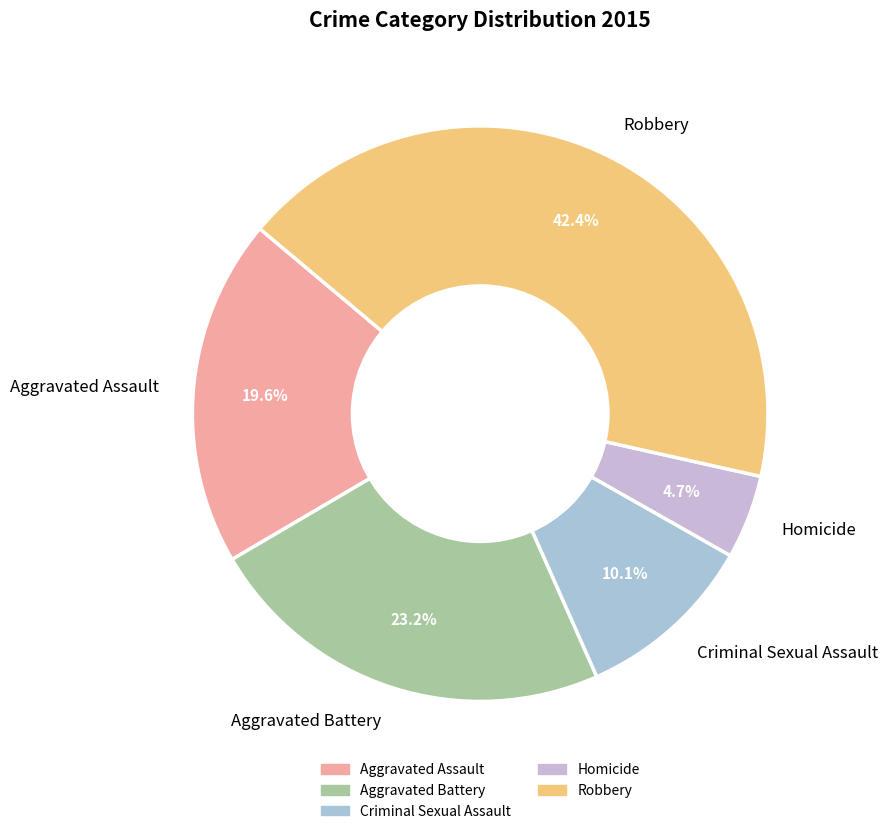

The Criminal Sexual Assault slice represents 1% of the pie. True or false?

False